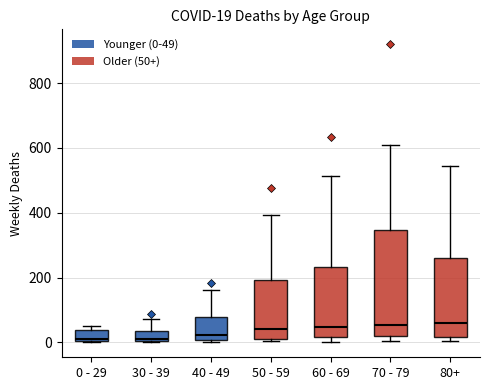

Which box is the tallest, from its lower edge to its upper edge?

70 - 79